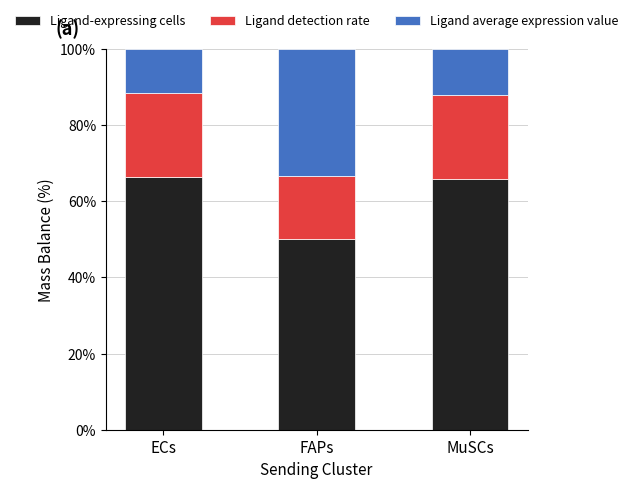

The Ligand-expressing cells series shows 102.4 at MuSCs. True or false?

False